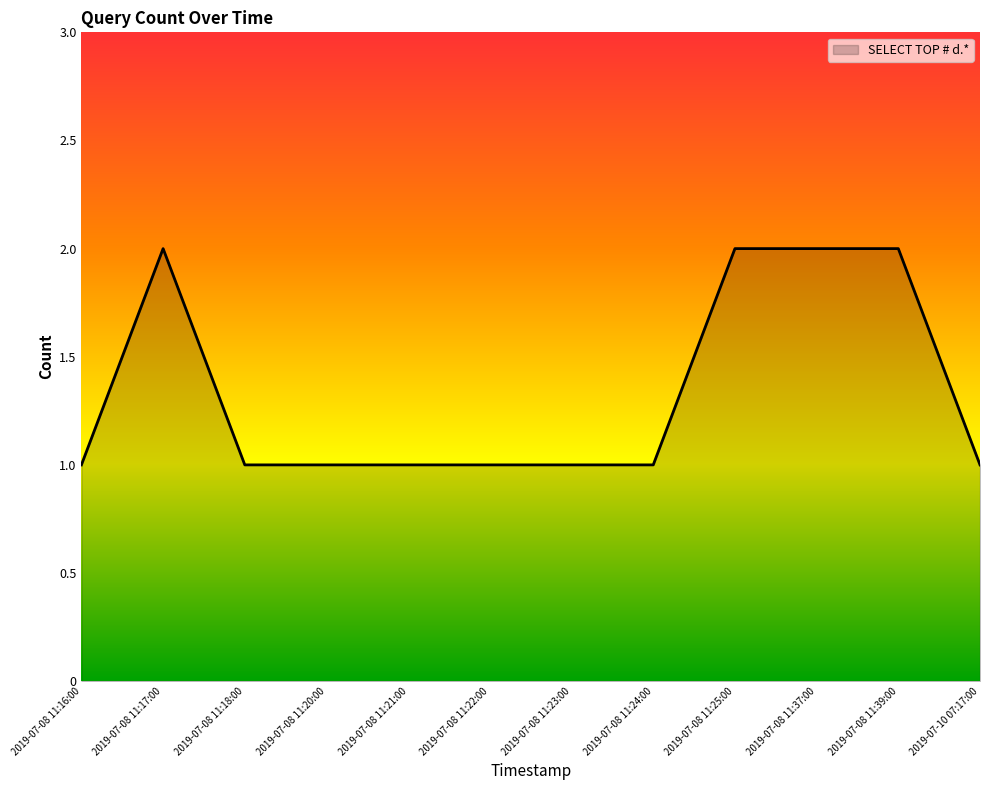

What is the ratio of the value at 2019-07-08 11:16:00 to the value at 2019-07-08 11:17:00?

0.5